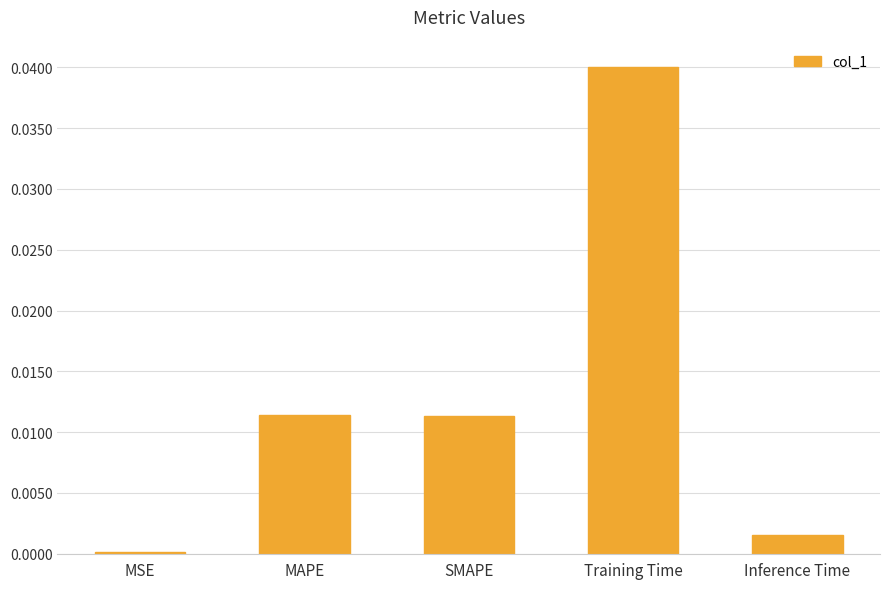

Which category has the highest value across all series?

Training Time